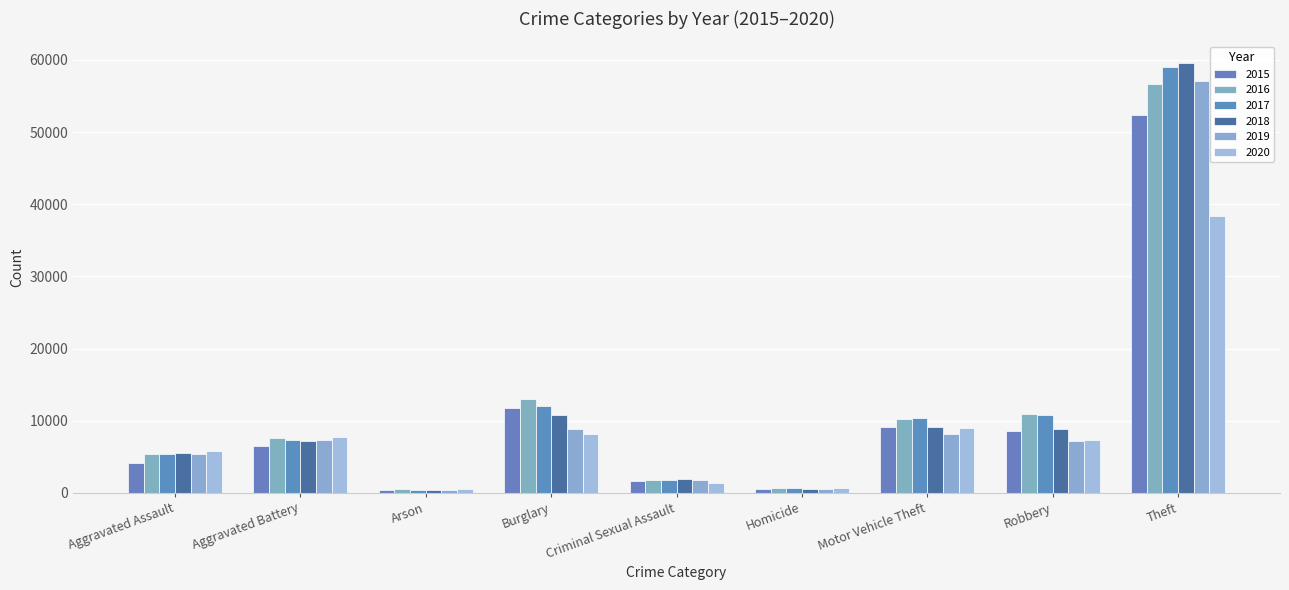

Reading left to right, what are all the values shown in this chart?

2015: Aggravated Assault=4130	Aggravated Battery=6486	Arson=417	Burglary=11808	Criminal Sexual Assault=1570	Homicide=463	Motor Vehicle Theft=9151	Robbery=8599	Theft=52323
2016: Aggravated Assault=5318	Aggravated Battery=7583	Arson=478	Burglary=12988	Criminal Sexual Assault=1732	Homicide=727	Motor Vehicle Theft=10180	Robbery=10871	Theft=56699
2017: Aggravated Assault=5388	Aggravated Battery=7307	Arson=423	Burglary=12018	Criminal Sexual Assault=1825	Homicide=634	Motor Vehicle Theft=10310	Robbery=10808	Theft=58990
2018: Aggravated Assault=5549	Aggravated Battery=7166	Arson=341	Burglary=10776	Criminal Sexual Assault=1863	Homicide=544	Motor Vehicle Theft=9068	Robbery=8835	Theft=59595
2019: Aggravated Assault=5404	Aggravated Battery=7256	Arson=335	Burglary=8811	Criminal Sexual Assault=1765	Homicide=467	Motor Vehicle Theft=8209	Robbery=7251	Theft=57033
2020: Aggravated Assault=5801	Aggravated Battery=7804	Arson=548	Burglary=8209	Criminal Sexual Assault=1372	Homicide=731	Motor Vehicle Theft=9047	Robbery=7290	Theft=38403